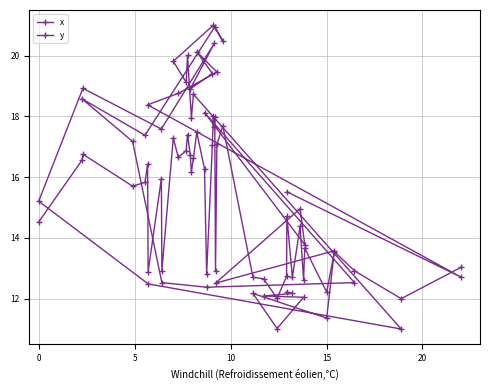

What is the average value of the y series?

15.1